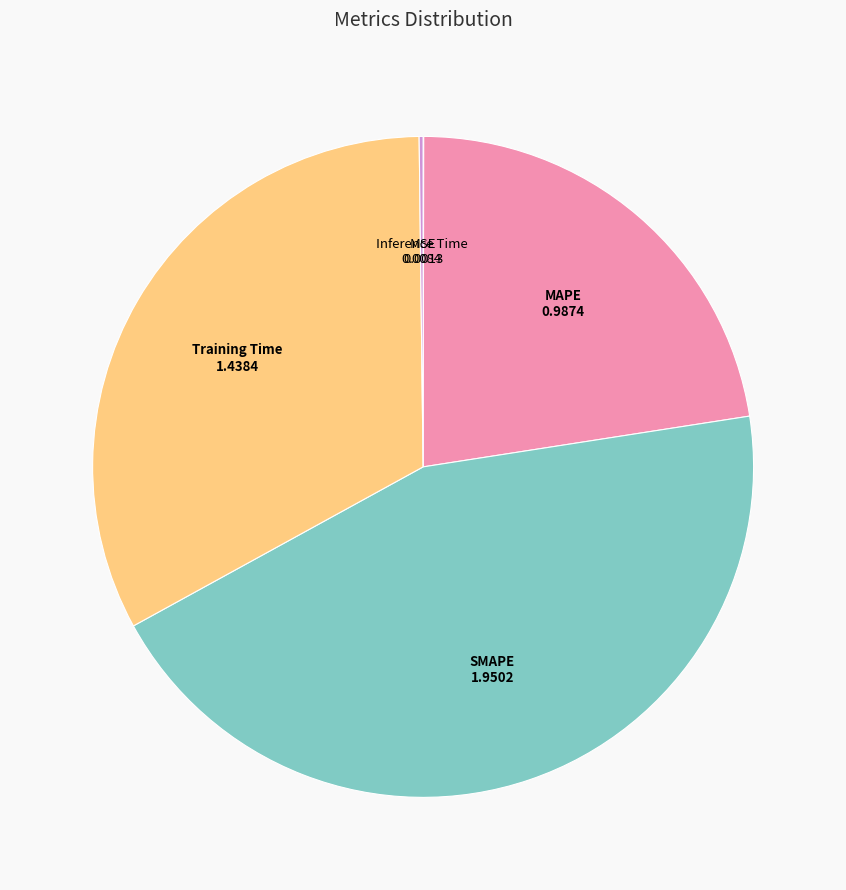

Do MAPE and SMAPE together represent more than half of the pie?

Yes